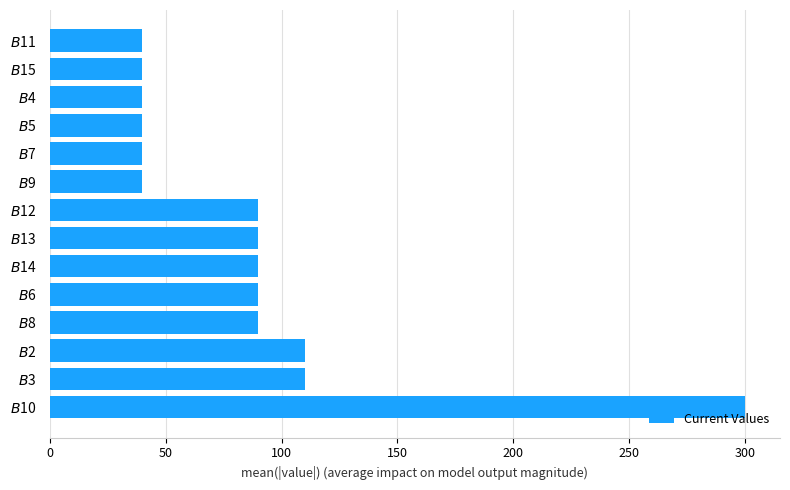

What is the difference between the maximum and minimum values?

260